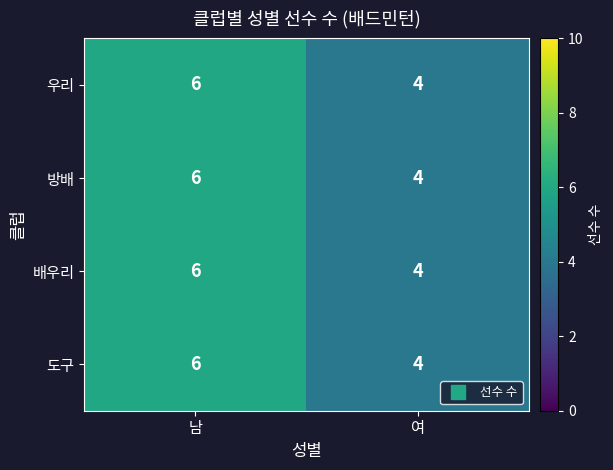

List the labels in order of 도구 value, largest first.

남, 여